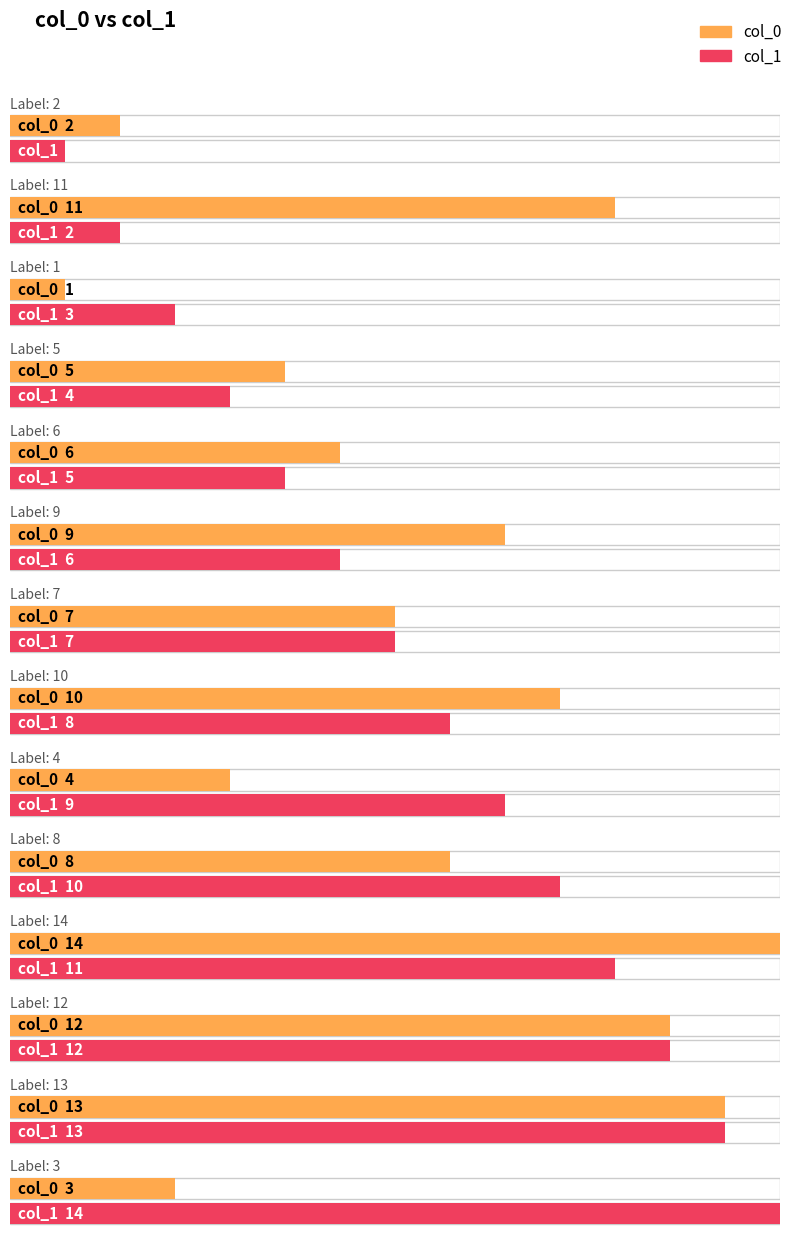

At which label is col_1 closest to 7?

7